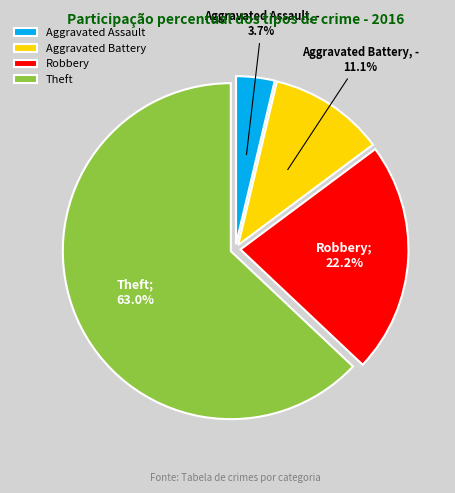

What portion of the pie excludes Robbery?

77.8%